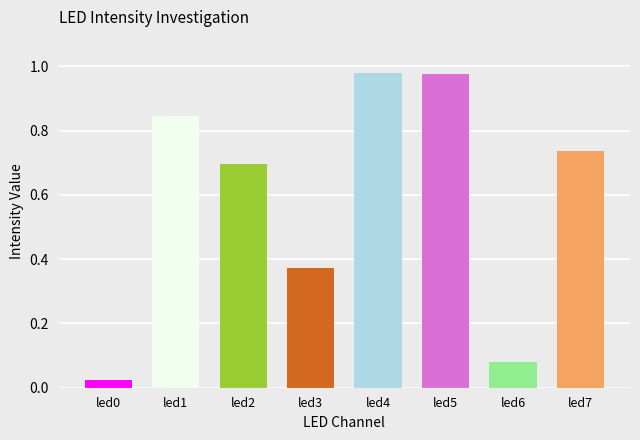

What is the difference between the maximum and minimum values?

1.0